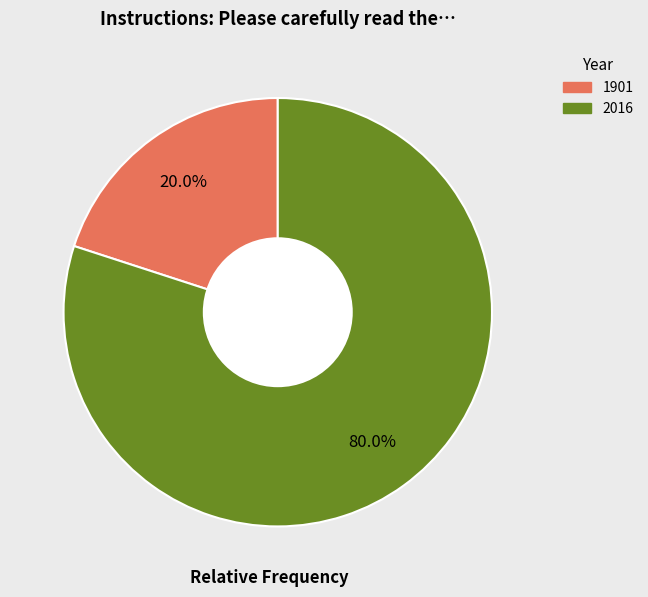

To the nearest percent, what portion does 2016 represent?

80%